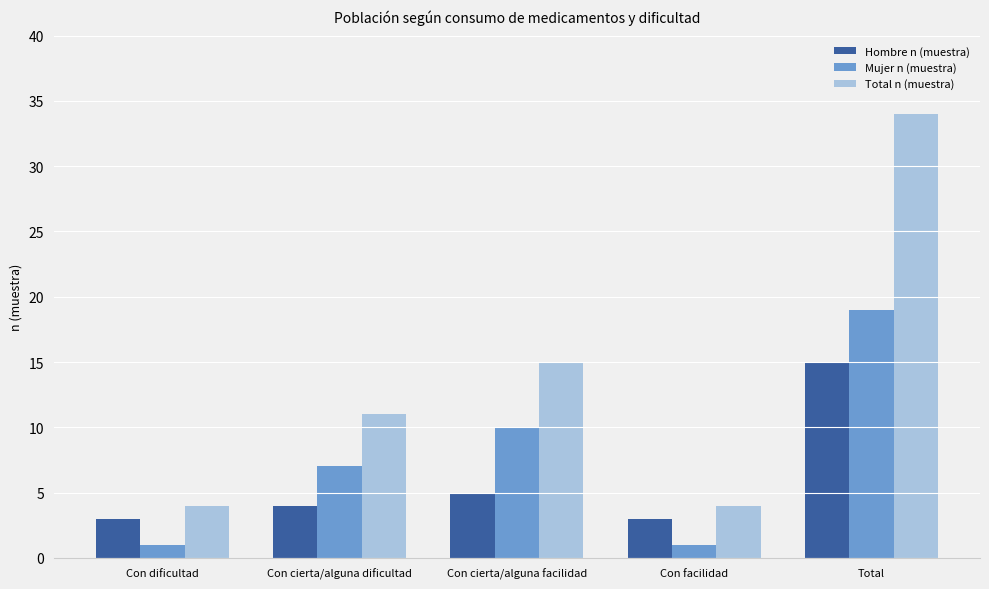

Rank the series by their maximum value, from lowest to highest.

Hombre n (muestra), Mujer n (muestra), Total n (muestra)